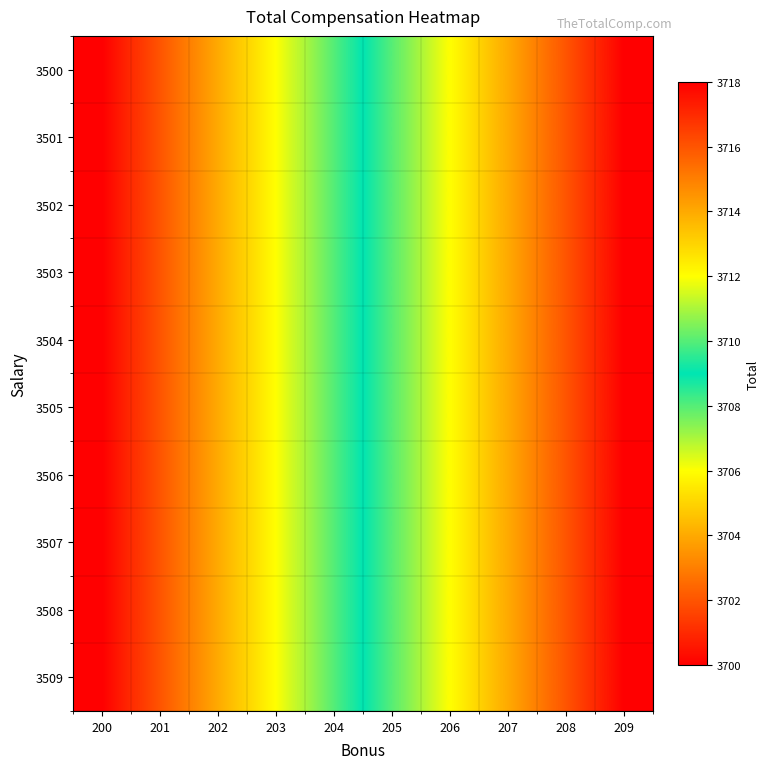

Reading left to right, what are all the values shown in this chart?

3500: 200=3700	201=3702	202=3704	203=3706	204=3708	205=3710	206=3712	207=3714	208=3716	209=3718
3501: 200=3700	201=3702	202=3704	203=3706	204=3708	205=3710	206=3712	207=3714	208=3716	209=3718
3502: 200=3700	201=3702	202=3704	203=3706	204=3708	205=3710	206=3712	207=3714	208=3716	209=3718
3503: 200=3700	201=3702	202=3704	203=3706	204=3708	205=3710	206=3712	207=3714	208=3716	209=3718
3504: 200=3700	201=3702	202=3704	203=3706	204=3708	205=3710	206=3712	207=3714	208=3716	209=3718
3505: 200=3700	201=3702	202=3704	203=3706	204=3708	205=3710	206=3712	207=3714	208=3716	209=3718
3506: 200=3700	201=3702	202=3704	203=3706	204=3708	205=3710	206=3712	207=3714	208=3716	209=3718
3507: 200=3700	201=3702	202=3704	203=3706	204=3708	205=3710	206=3712	207=3714	208=3716	209=3718
3508: 200=3700	201=3702	202=3704	203=3706	204=3708	205=3710	206=3712	207=3714	208=3716	209=3718
3509: 200=3700	201=3702	202=3704	203=3706	204=3708	205=3710	206=3712	207=3714	208=3716	209=3718